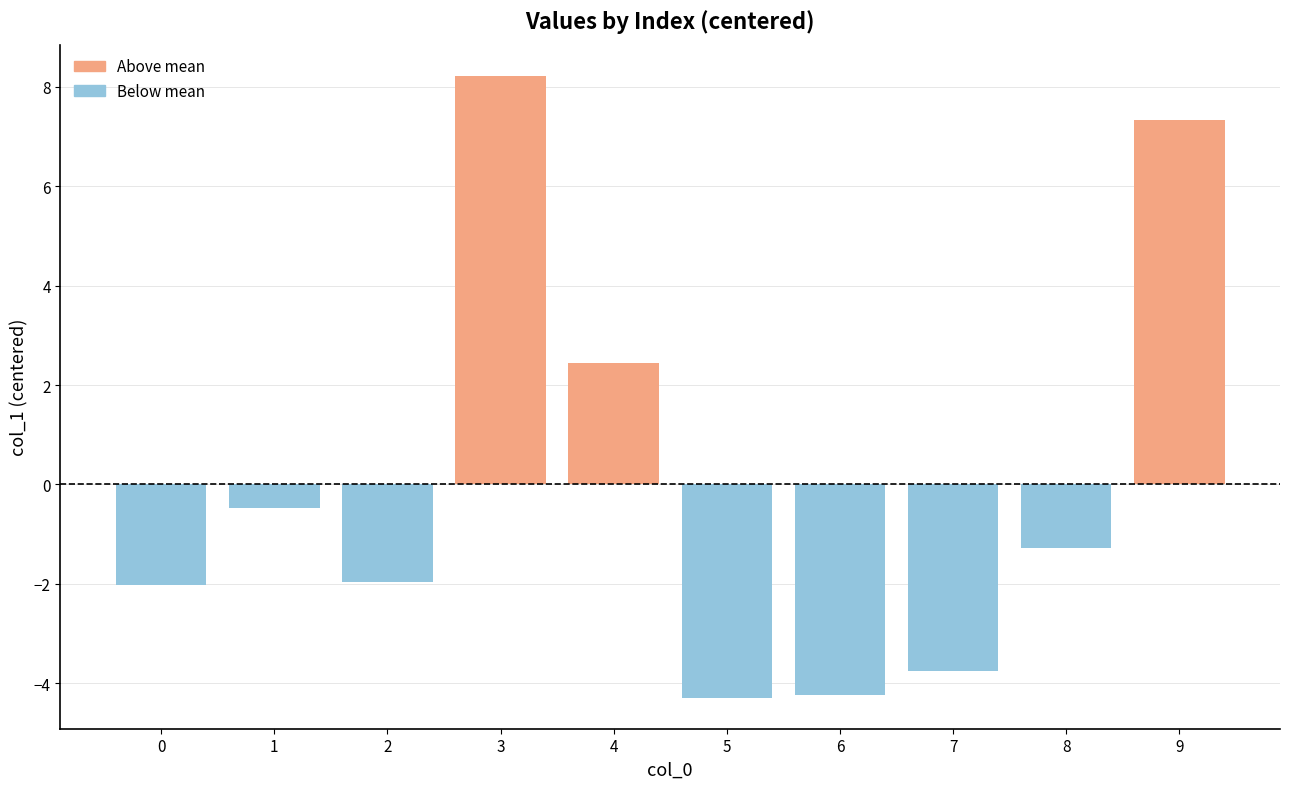

Are the bars horizontal?

No